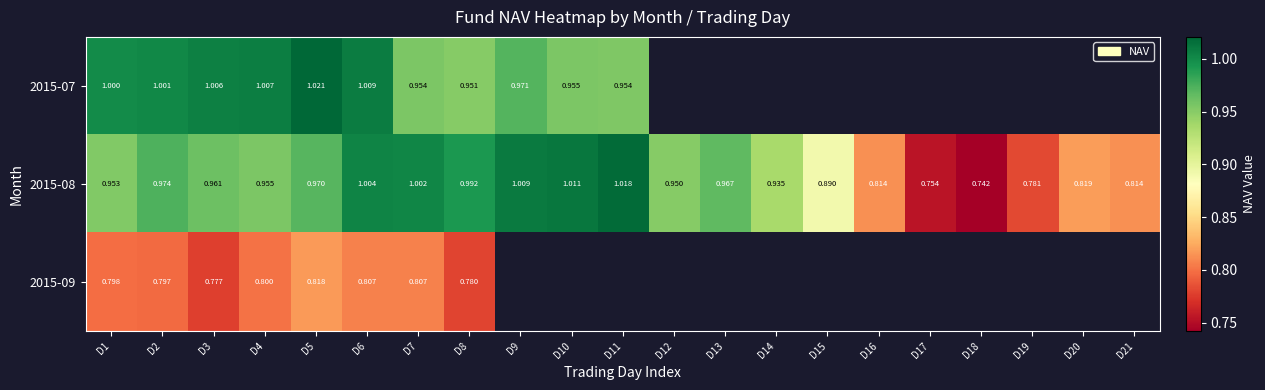

What is the total value across all series at D7?

2.8